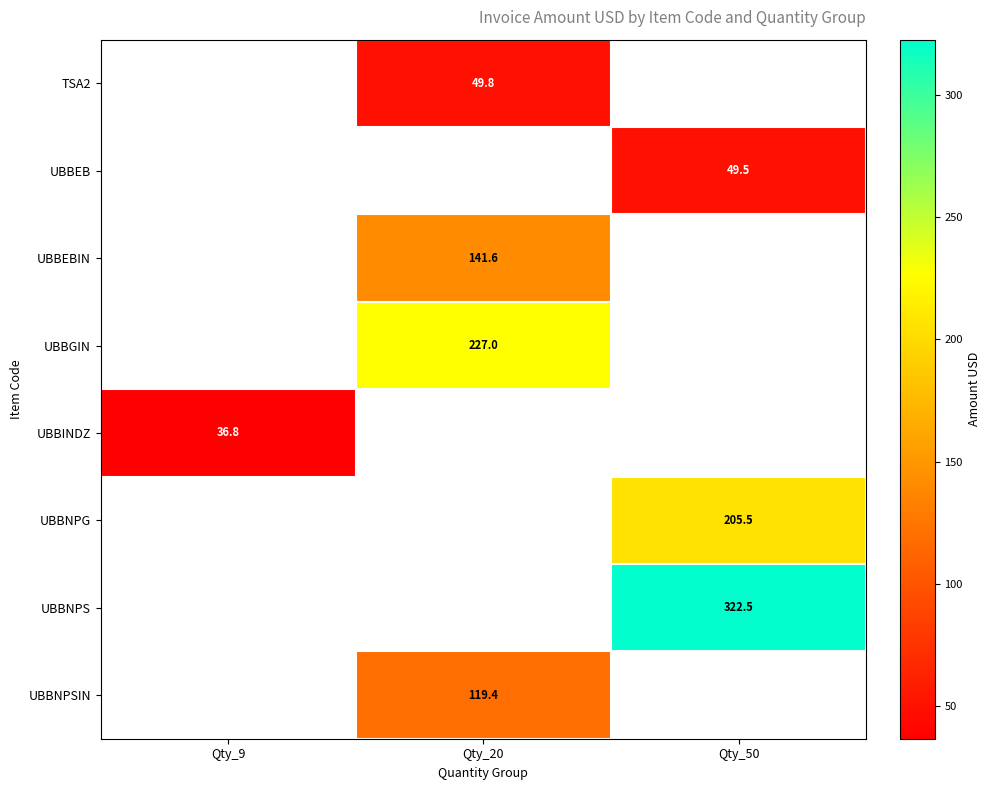

The UBBEBIN series shows 241.9 at Qty_20. True or false?

False